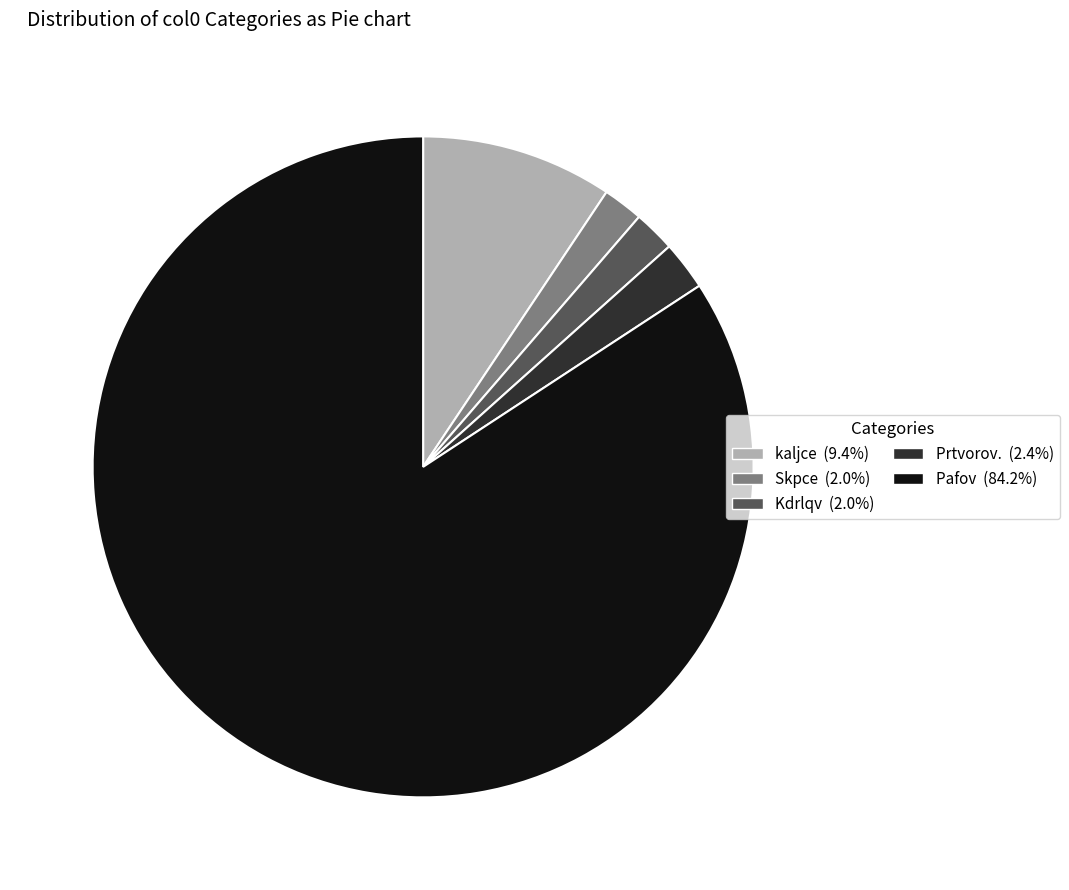

Is the sum of Pafov (84.2%) and kaljce (9.4%) greater than half?

Yes